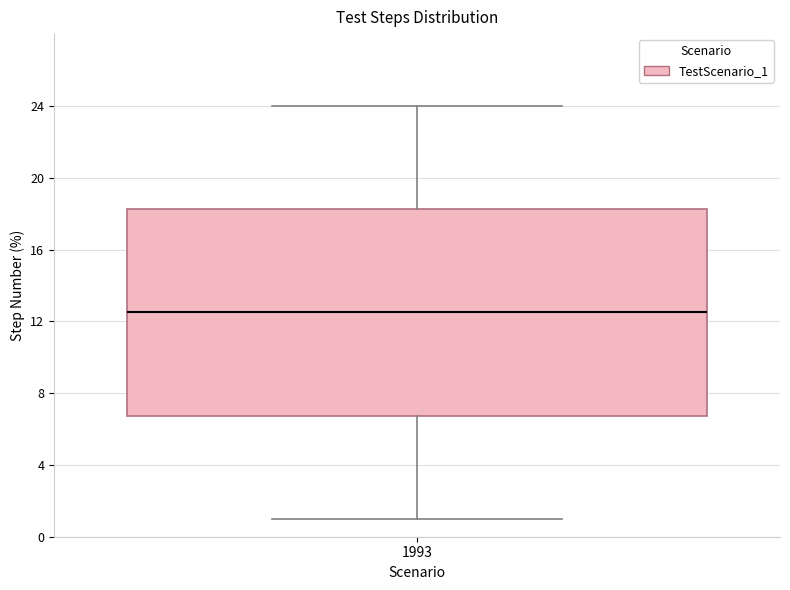

Where is the upper edge of the box at x = 1993 on the y-axis? The values are not printed on the chart, so give them approximately, as read against the axis.

18.5